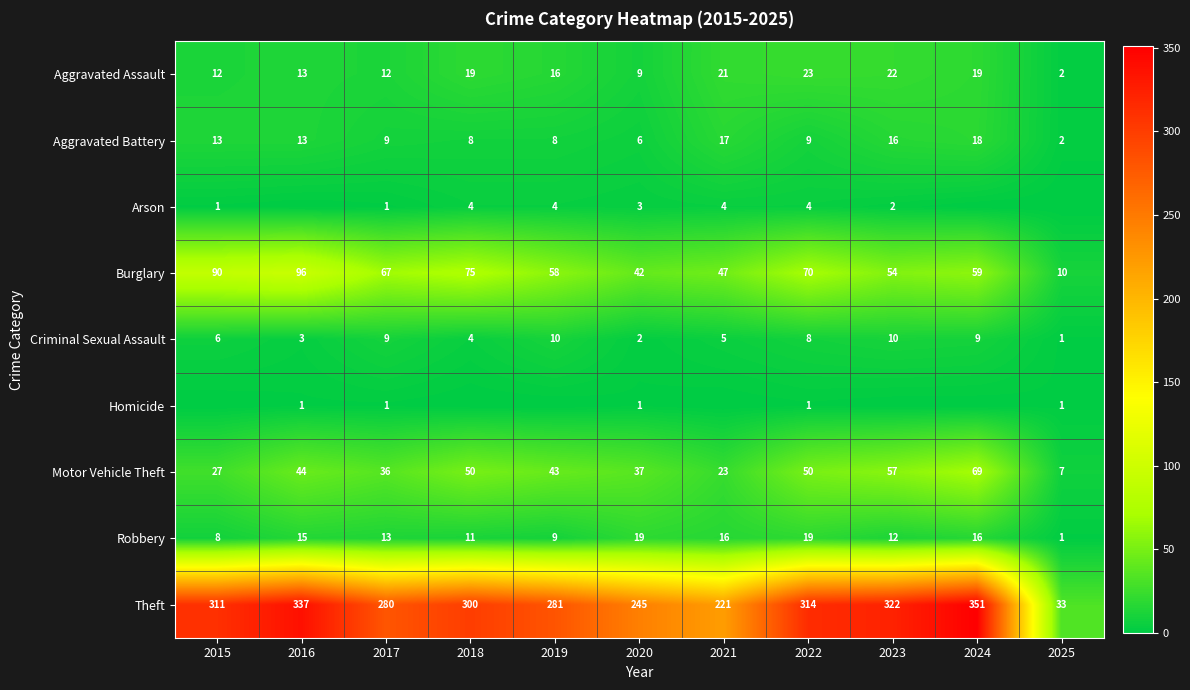

True or false: Burglary has a value of 54 at 2023.

True